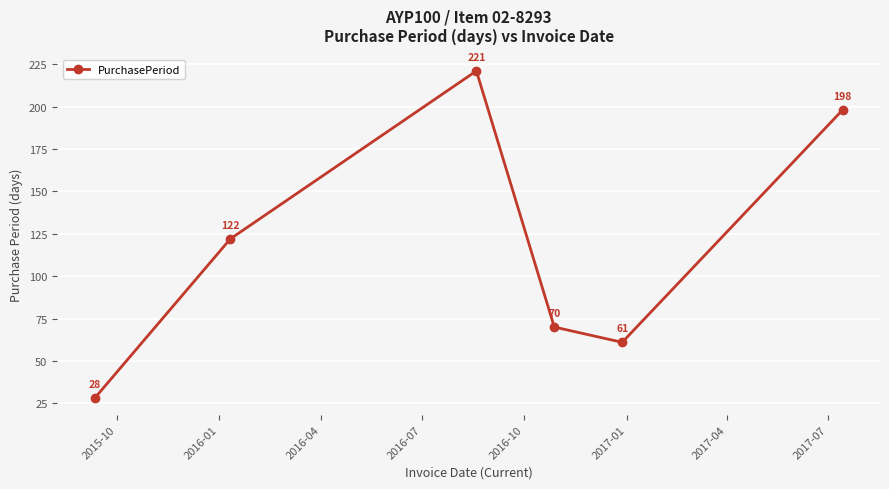

Reading left to right, extract all data points from this chart.

28	122	221	70	61	198